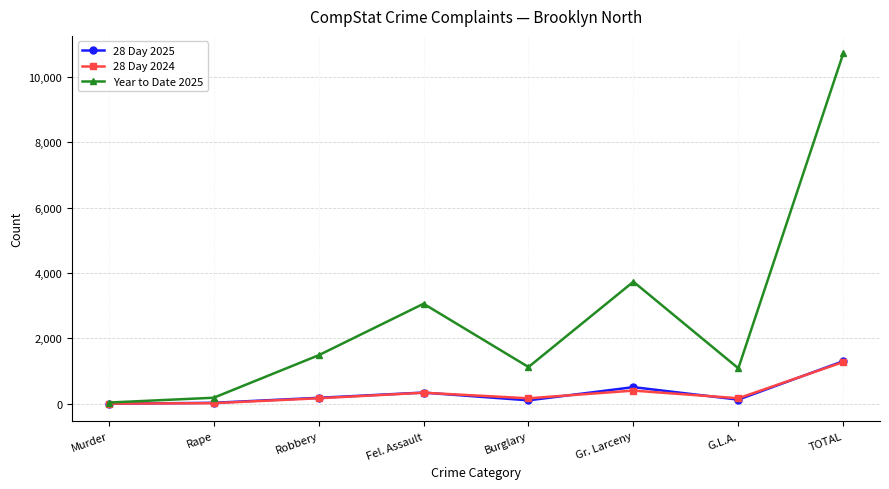

At which category is the sum across all series the highest?

TOTAL